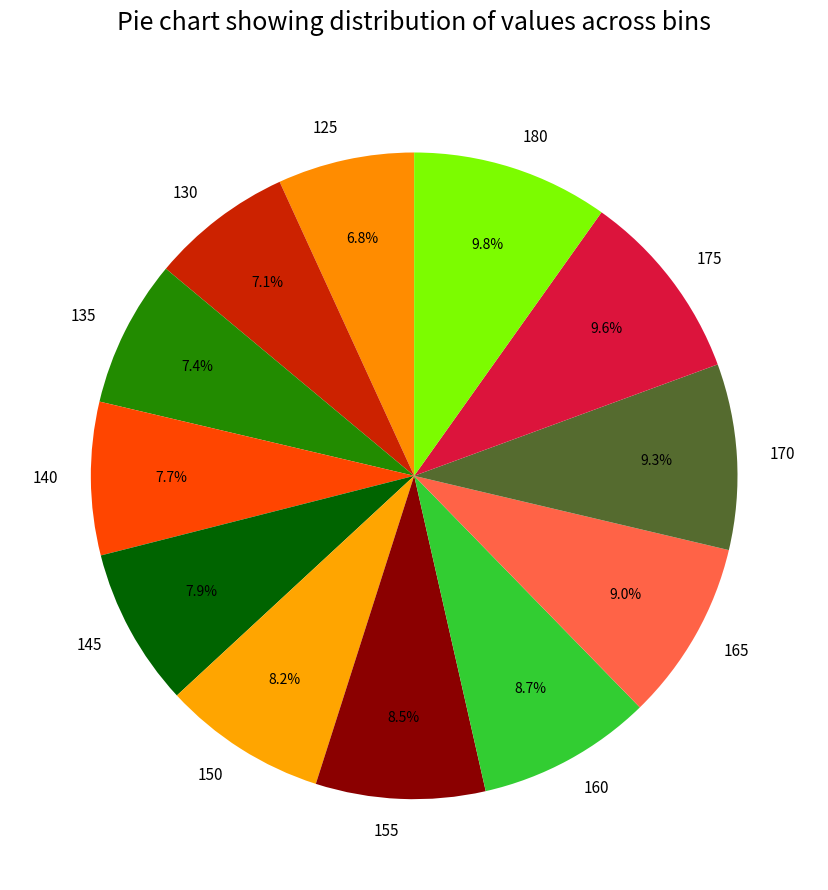

Is it true that 140 is 21% of the pie?

False